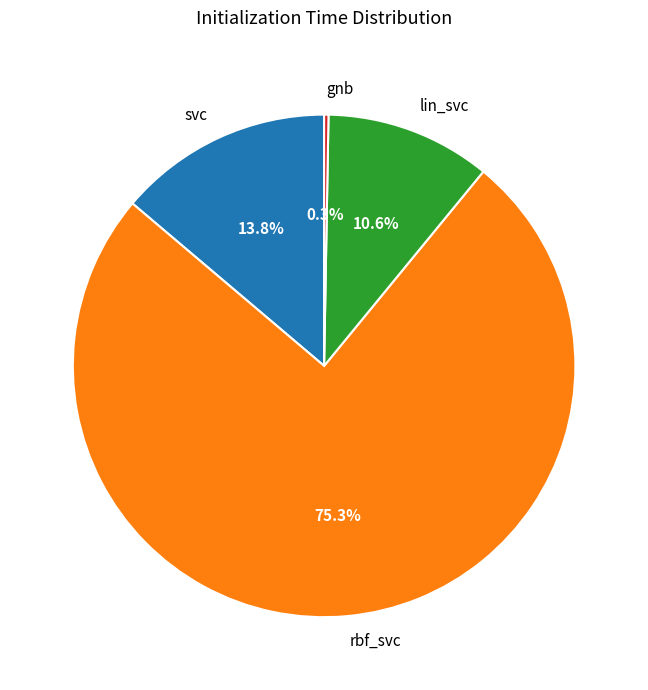

The lin_svc slice represents 11% of the pie. True or false?

True